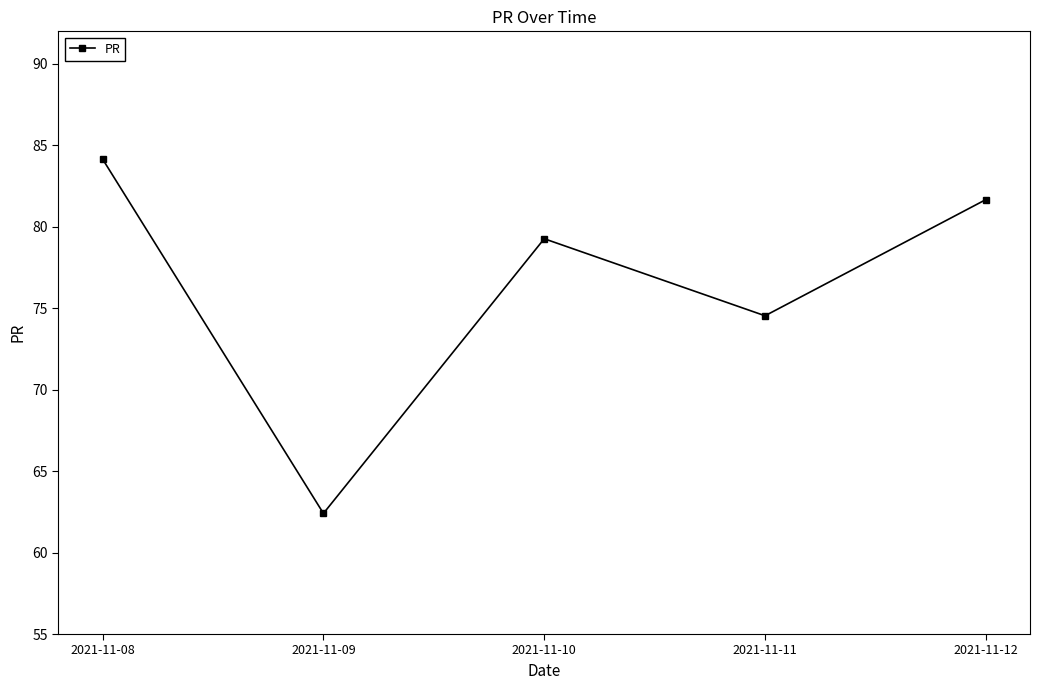

The chart shows a value of 36.3 at 2021-11-12. True or false?

False